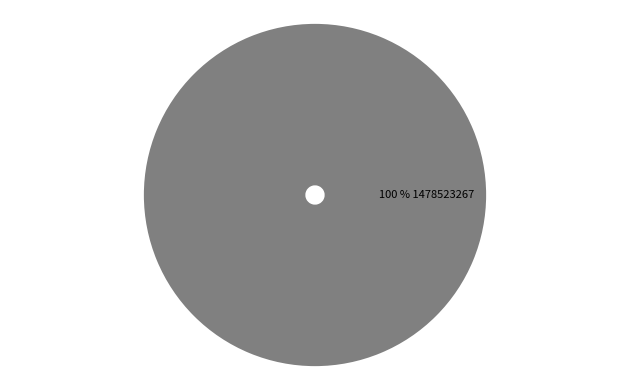

Is there any slice that represents more than half of the pie?

Yes